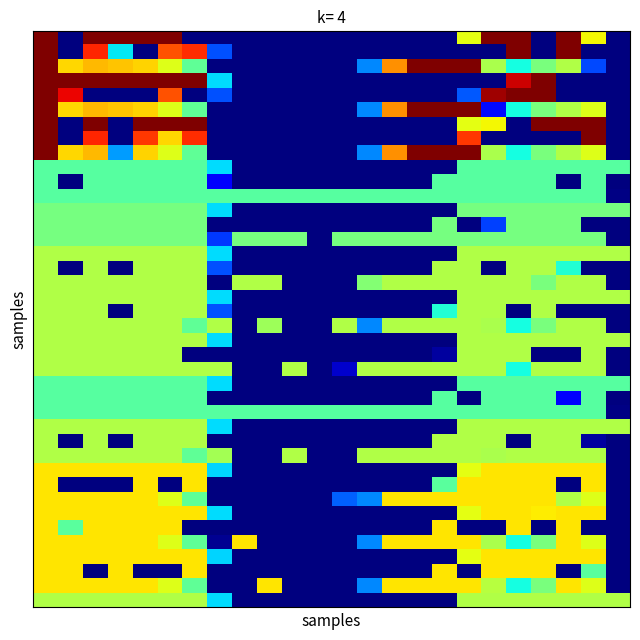

At how many categories does at least one series exceed 136?

24